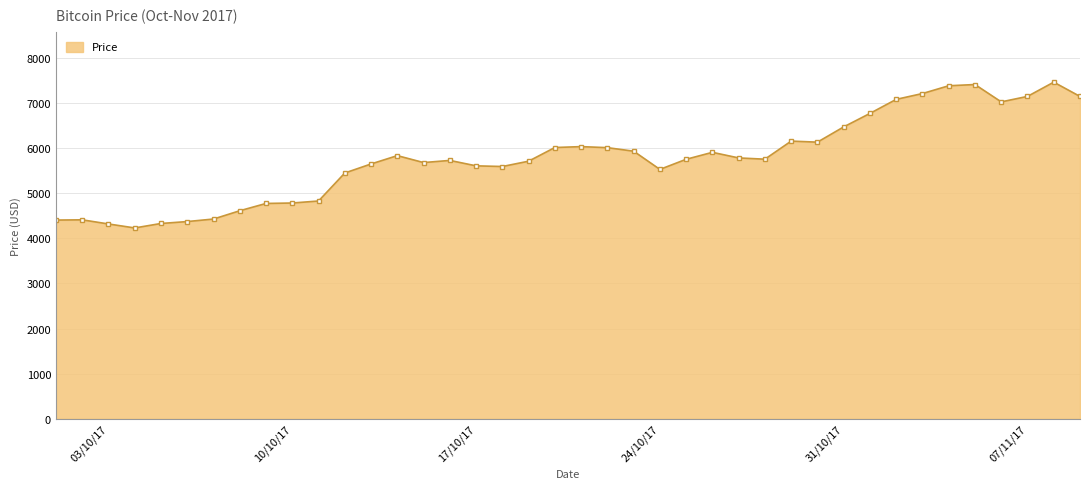

True or false: there are more than 0 points higher than both neighbors.

True